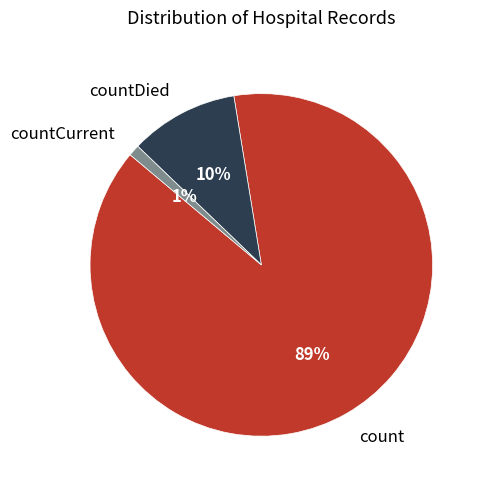

Approximately how many times larger is the value at countCurrent compared to countDied?

0.1